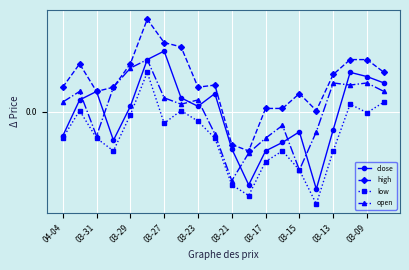

What are all the series names shown in the legend?

close, high, low, open